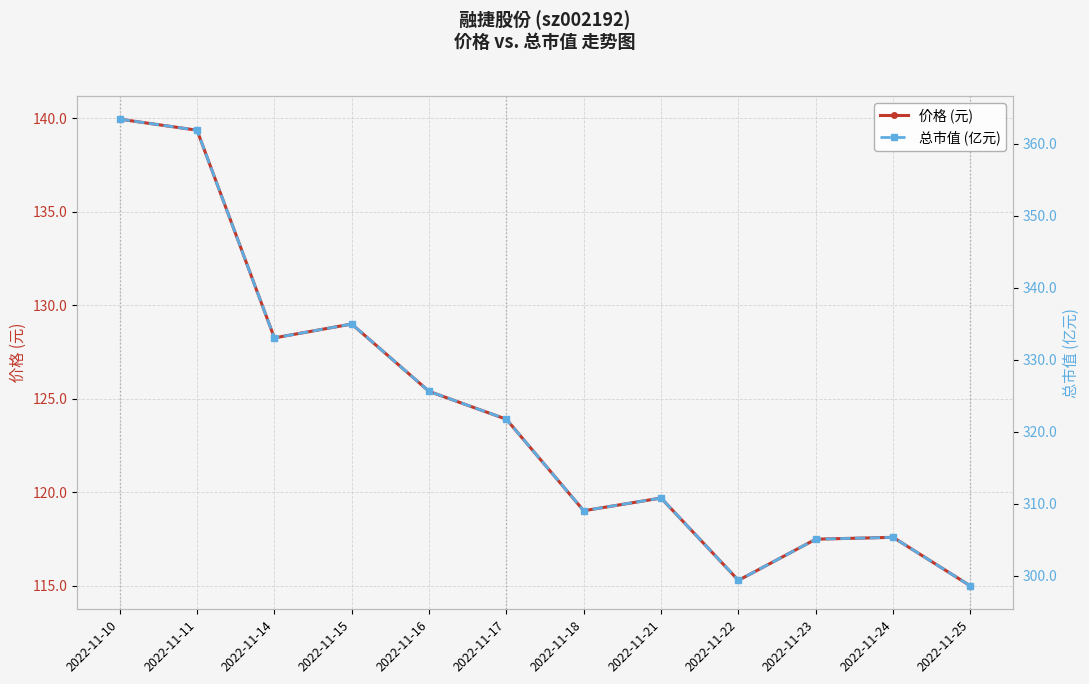

At which category does 总市值 (亿元) reach its first local peak?

2022-11-15